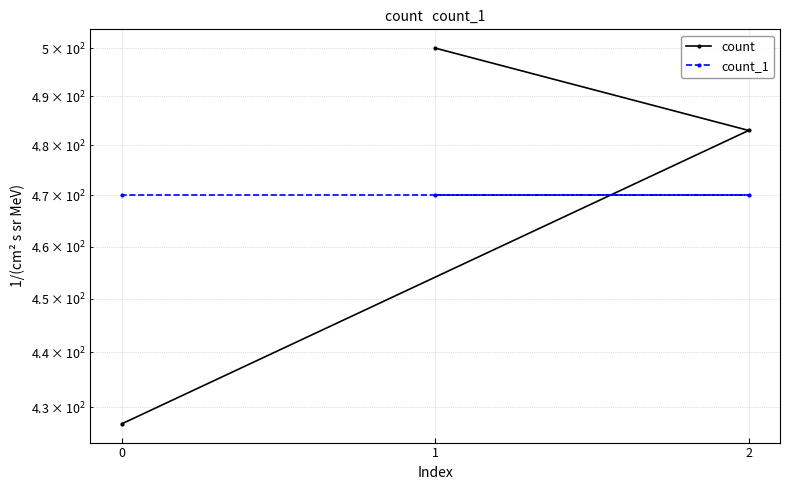

What is the spread (max minus min) of values at 2?

13